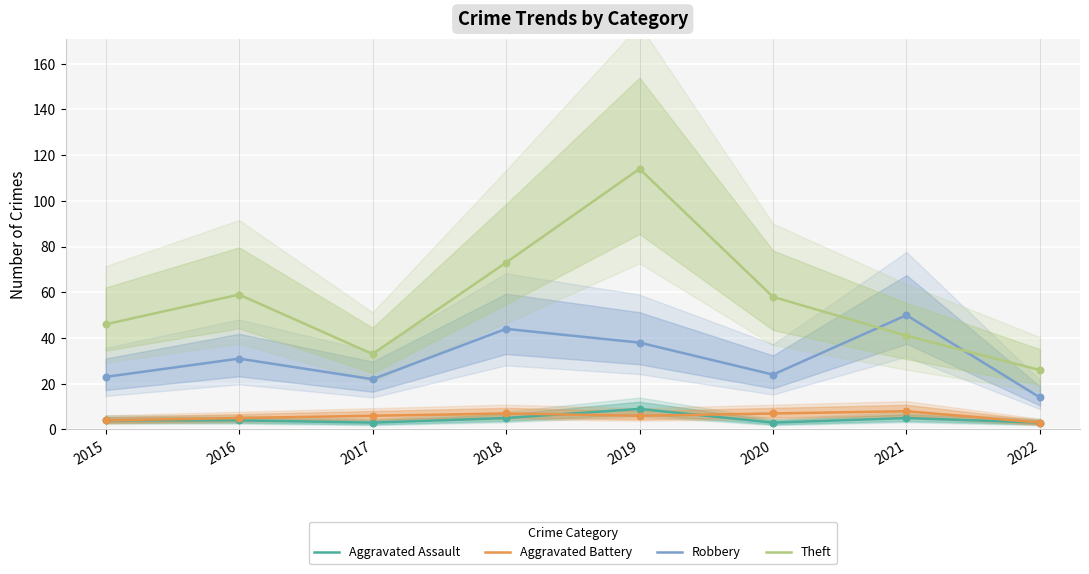

Which series has the largest total across all categories?

Theft